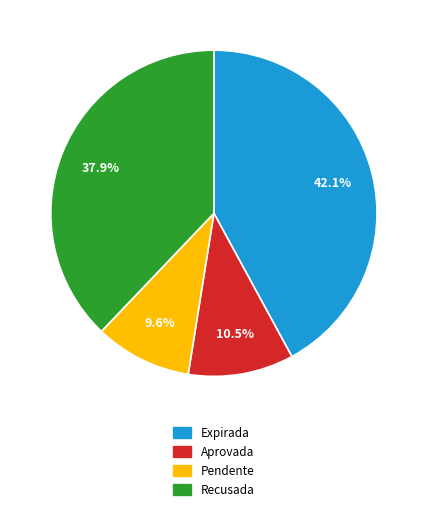

Does any single category account for the majority?

No